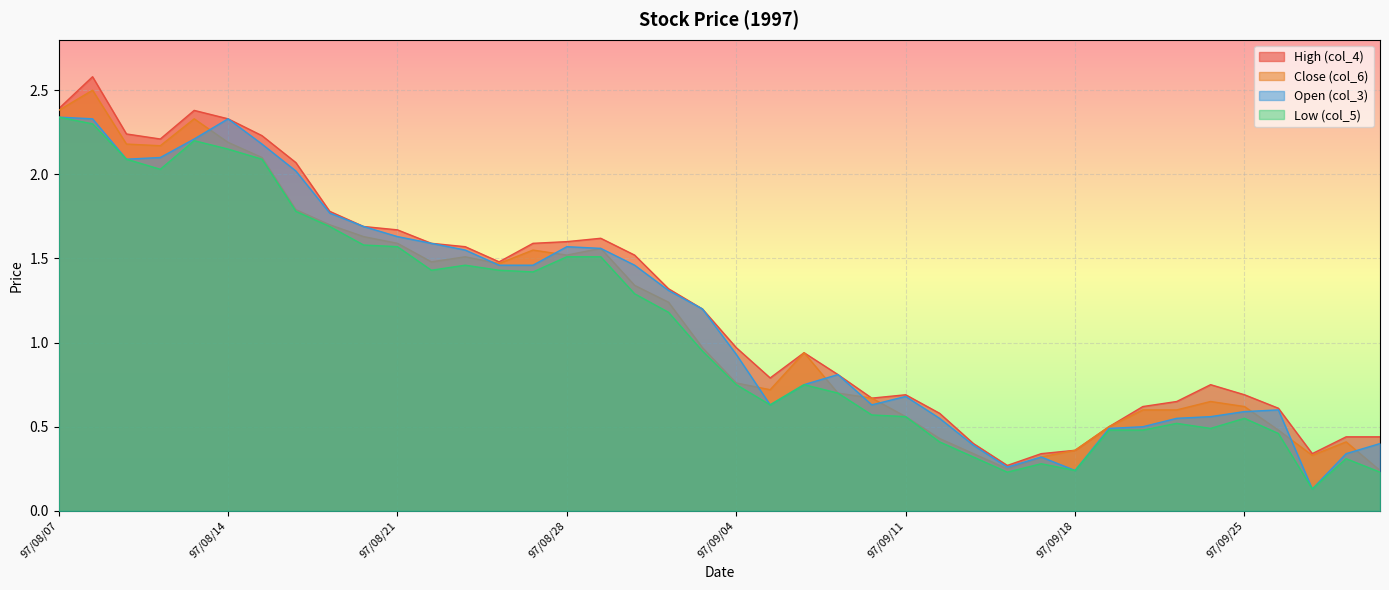

Where does the Open (col_3) series first go above 1?

97/08/07